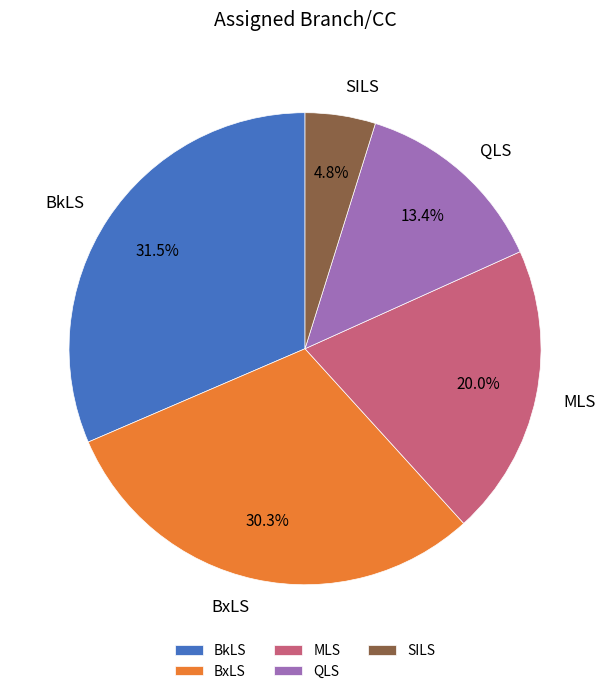

How many segments does this pie chart have?

5